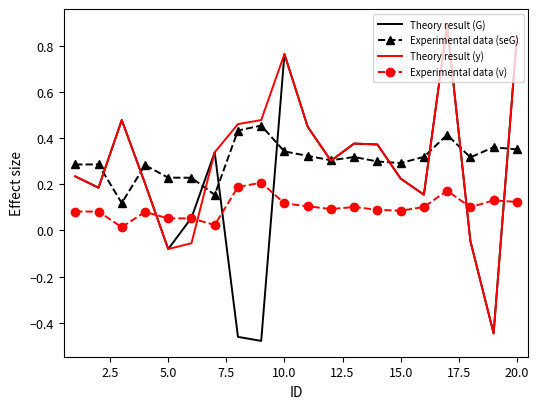

True or false: Experimental data (seG) and Experimental data (v) intersect in this chart.

False